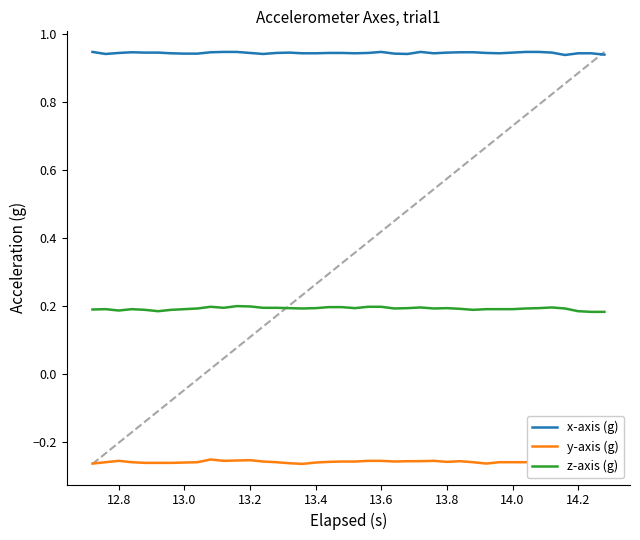

True or false: z-axis (g) and x-axis (g) cross at least once.

False